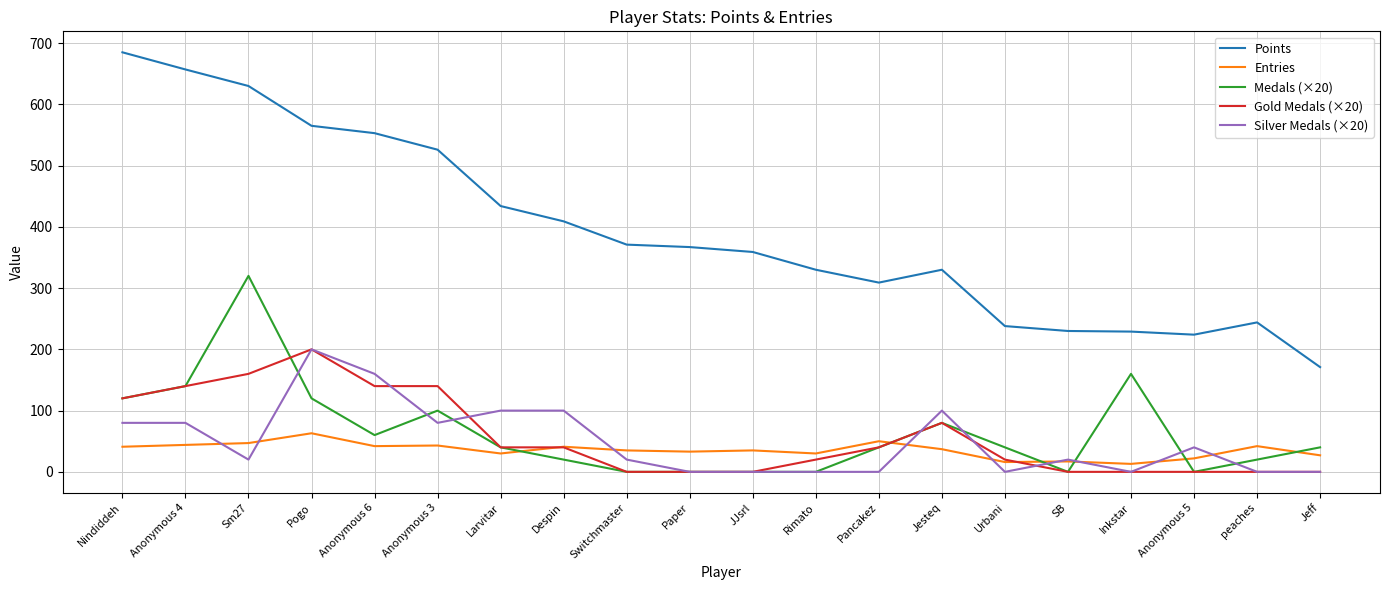

After their last crossing, which series has the higher values: Medals (×20) or Silver Medals (×20)?

Medals (×20)